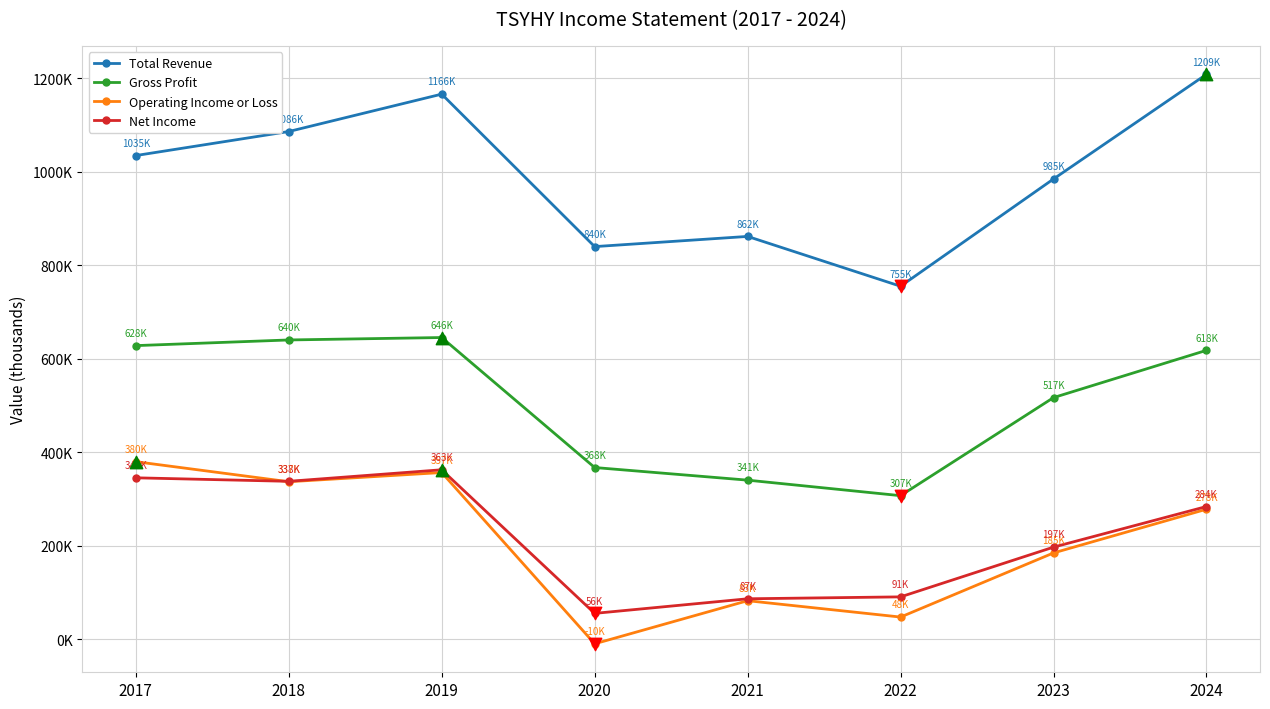

Which series has the largest total across all categories?

Total Revenue